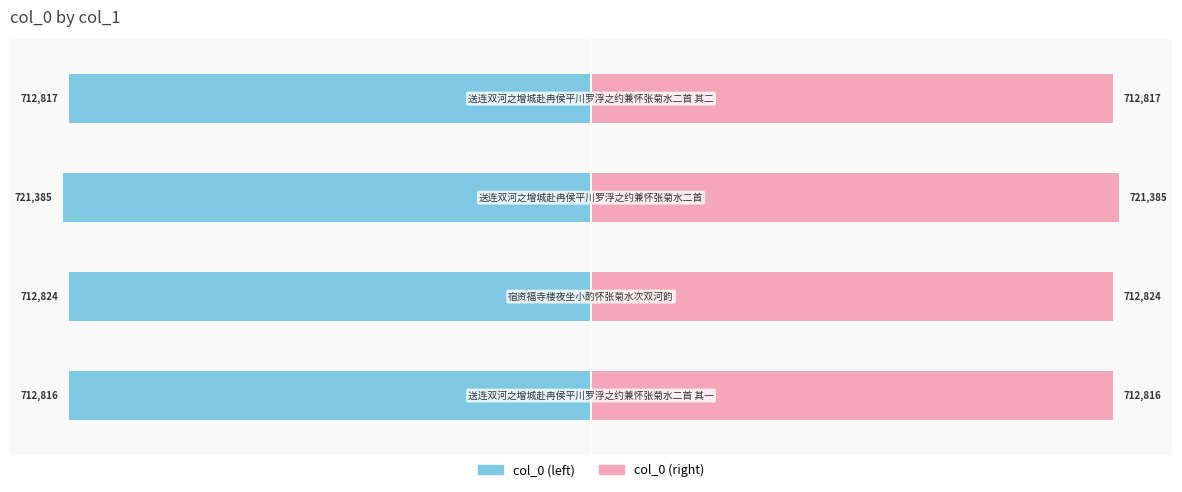

List the series in order of their overall mean, highest first.

col_0 (right), col_0 (left)